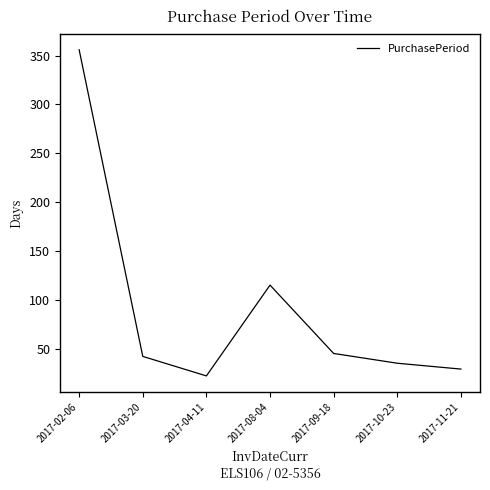

At which category does the chart reach its peak across all series?

2017-02-06